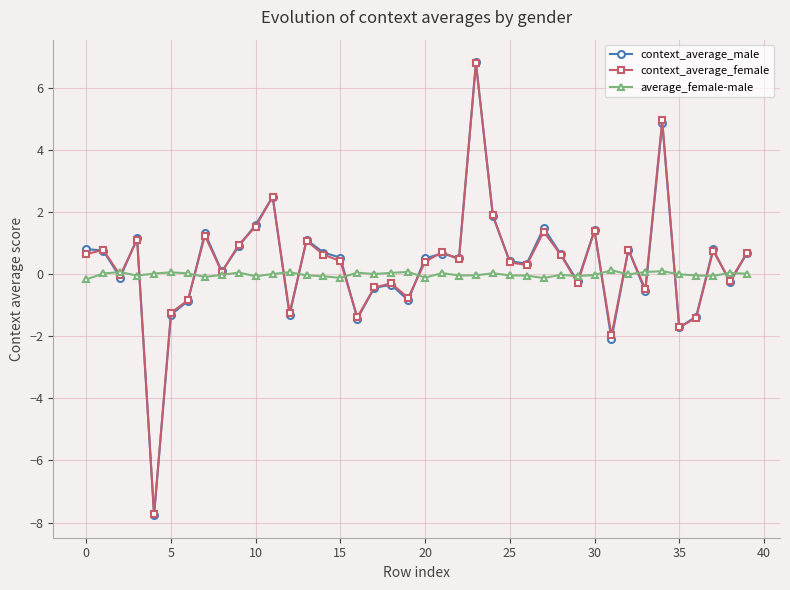

What is the minimum value shown in the chart?

-7.8